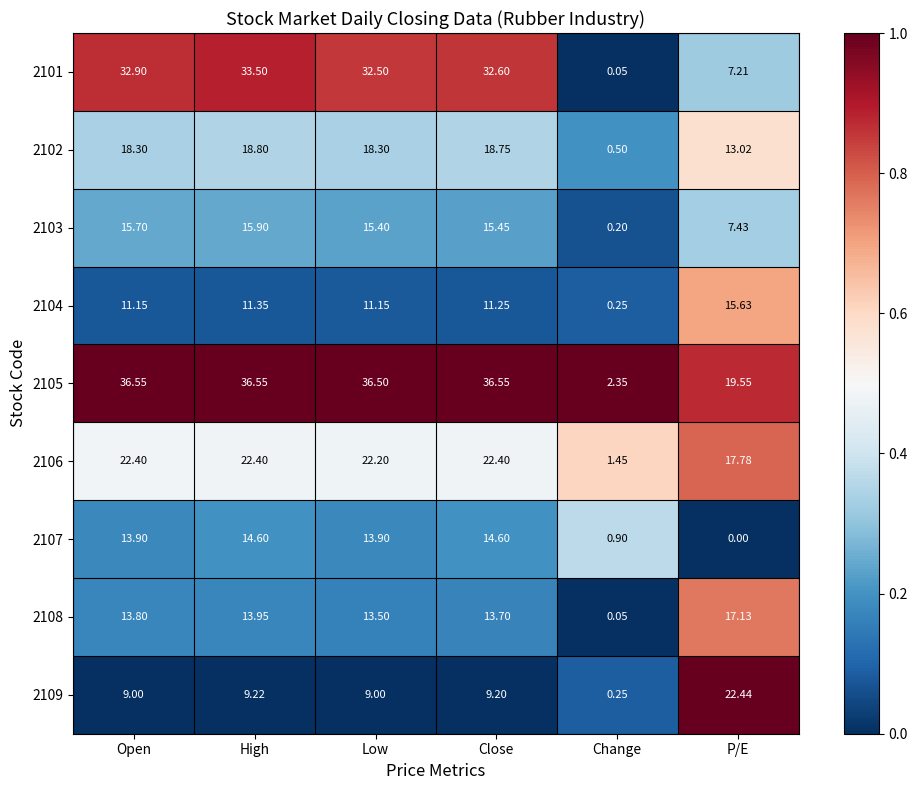

Where is 2103 nearest to the value 8?

P/E